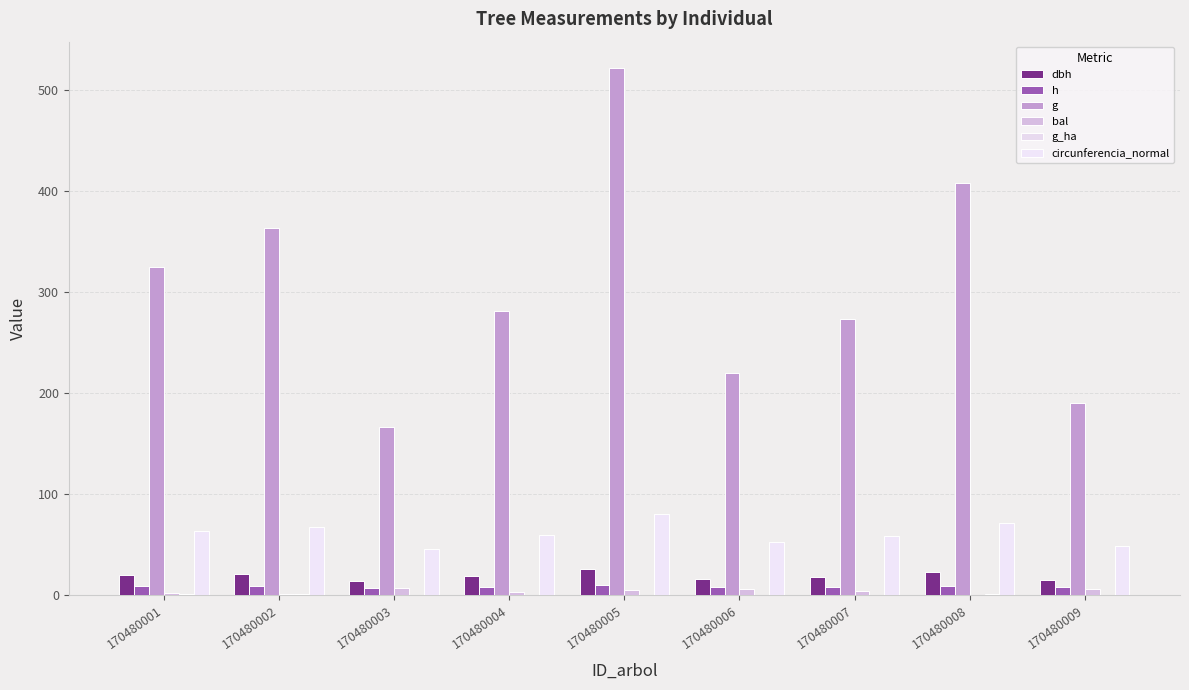

Rank the series at 170480009 from lowest to highest value.

g_ha, bal, h, dbh, circunferencia_normal, g